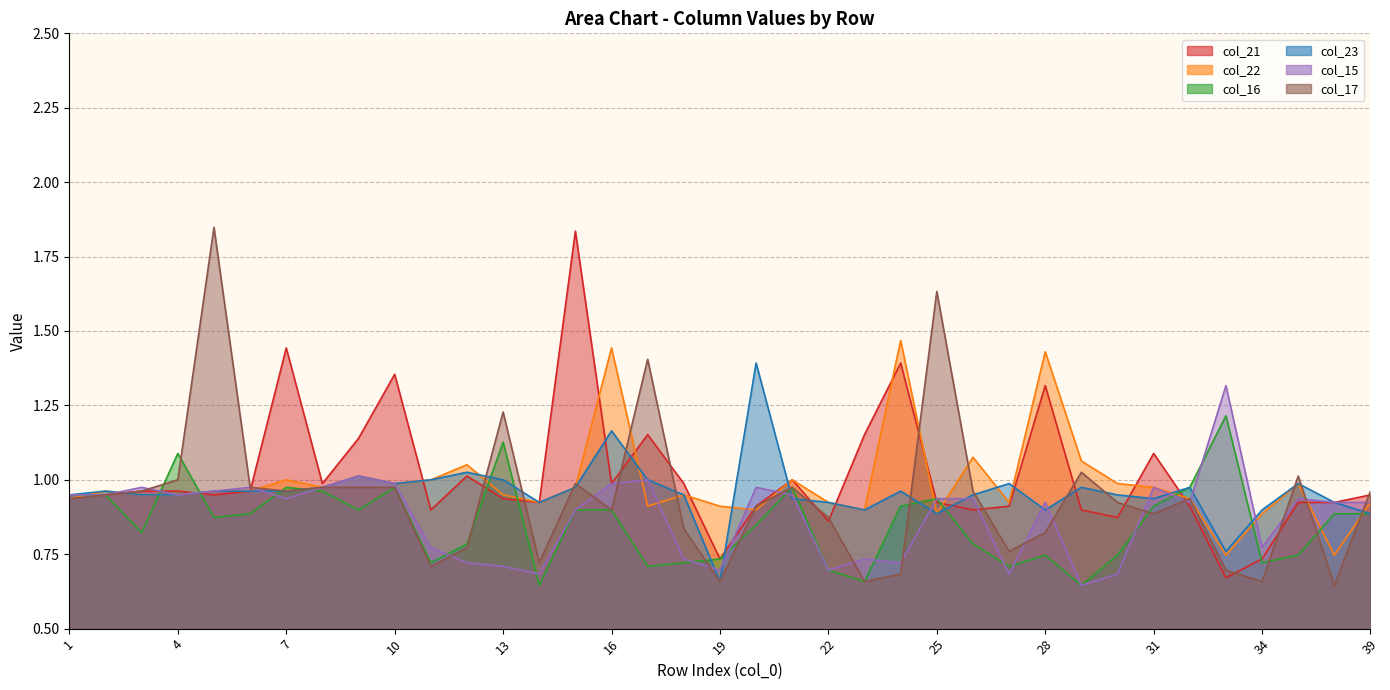

What is the difference between the maximum and minimum values in the col_16 series?

0.6